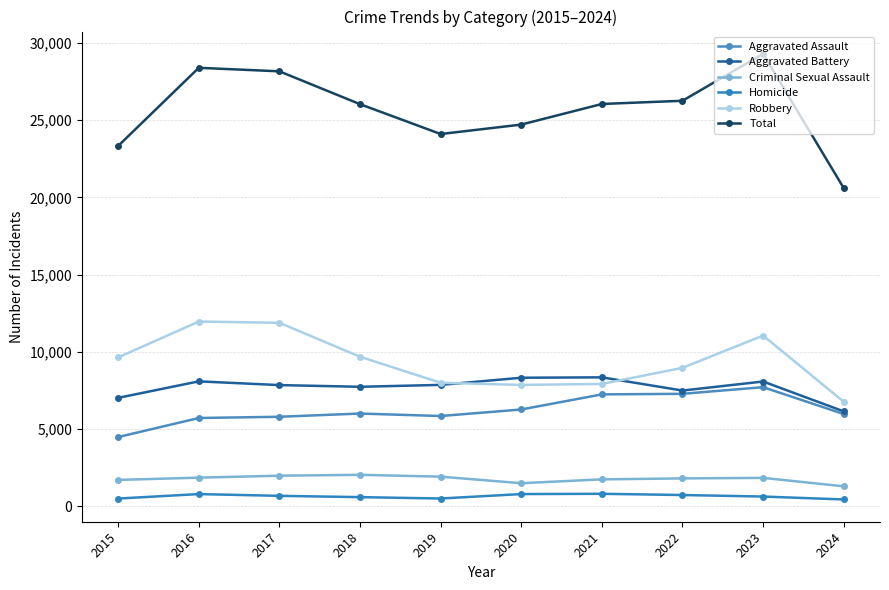

What is the difference between the Robbery values at 2024 and 2016?

5195